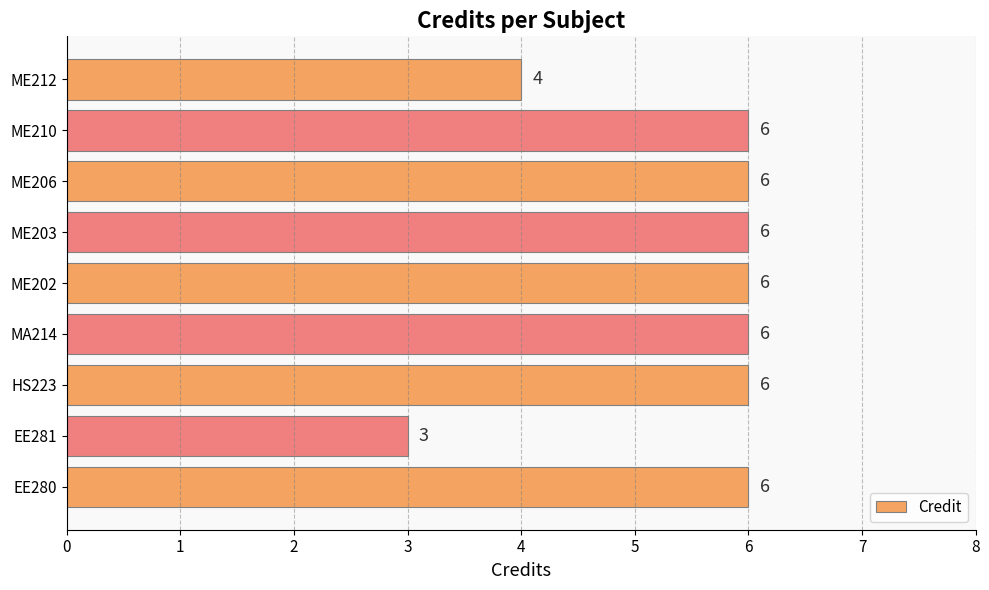

What is the smallest value displayed?

3